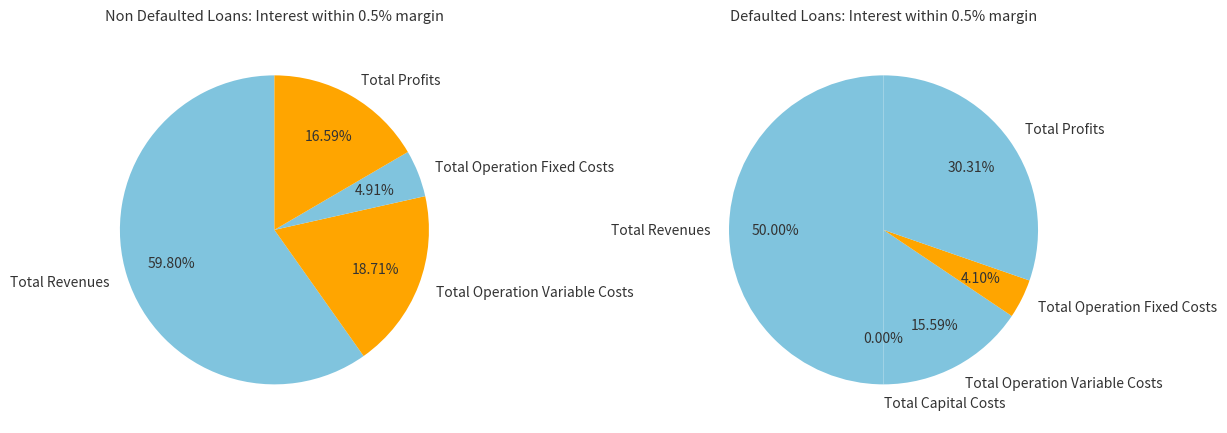

How many segments does this pie chart have?

5